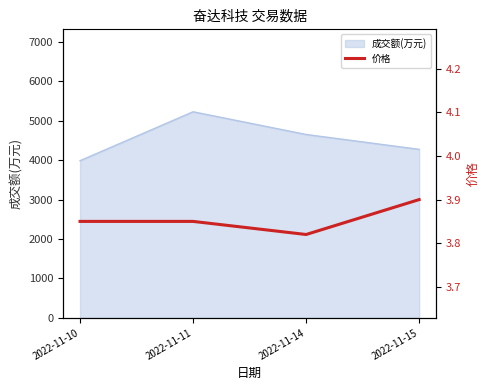

What is the maximum value for 成交额(万元)?

5228